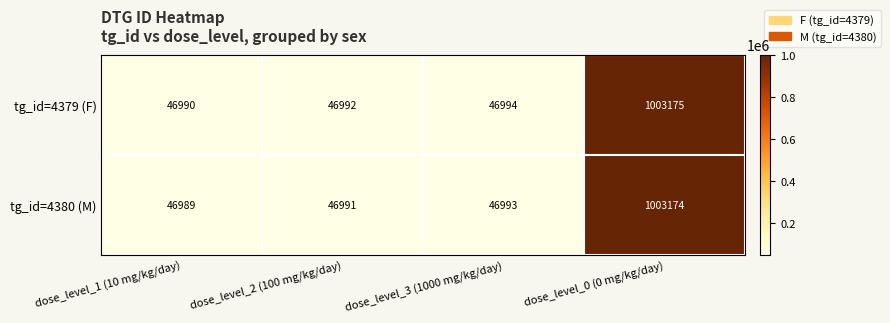

Which category has the lowest value in the tg_id=4380 (M) series?

dose_level_1 (10 mg/kg/day)